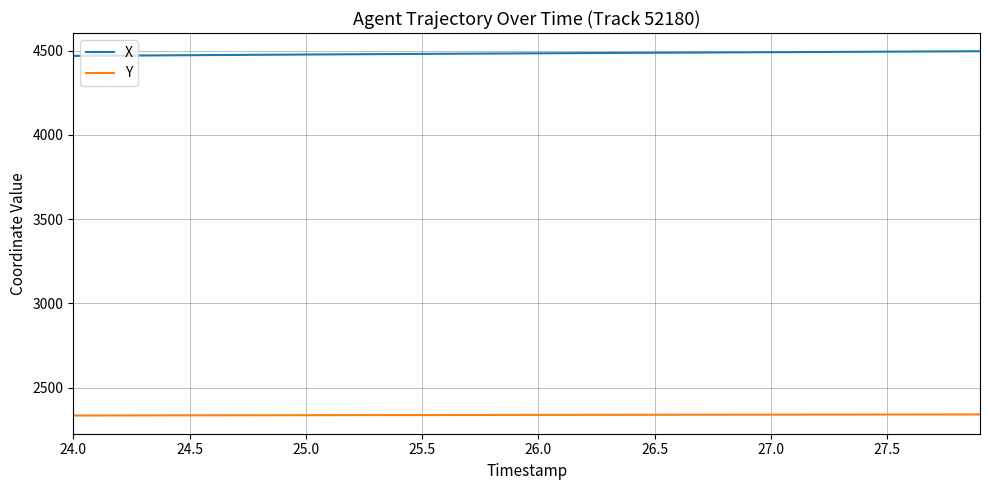

True or false: Y and X intersect in this chart.

False